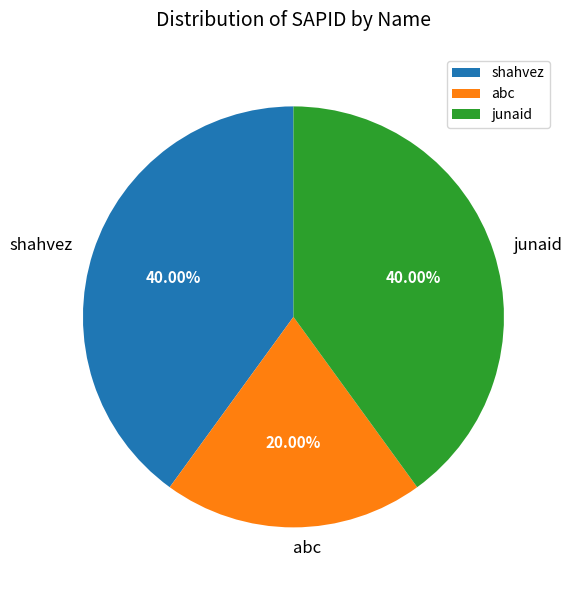

Is it true that shahvez is 40% of the pie?

True